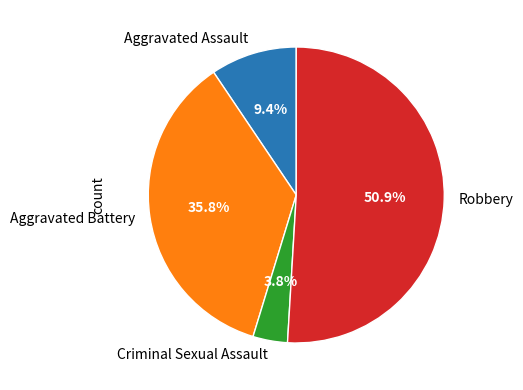

Between Robbery and Criminal Sexual Assault, which is larger?

Robbery